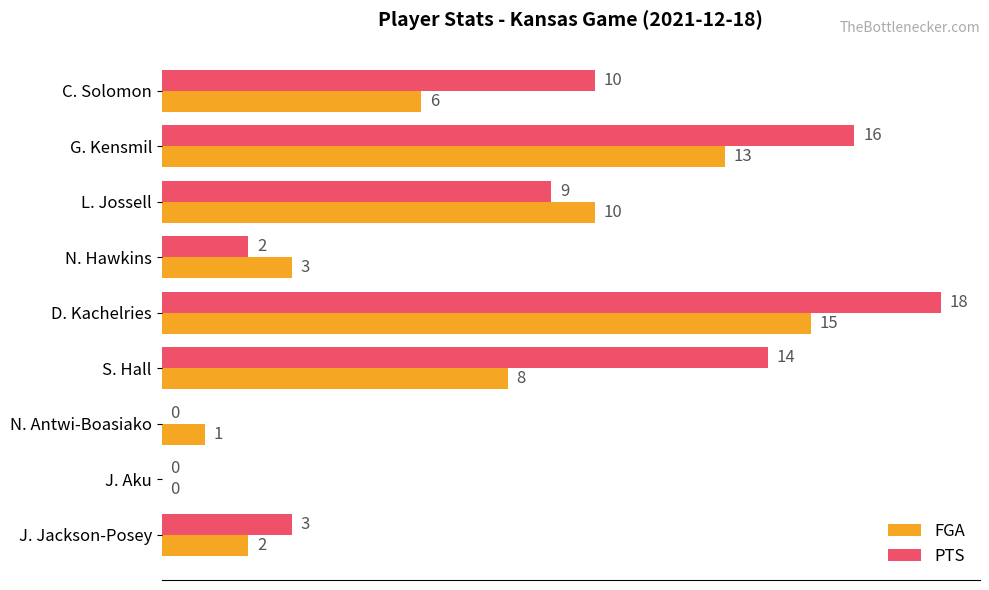

Where is FGA nearest to the value 7?

C. Solomon